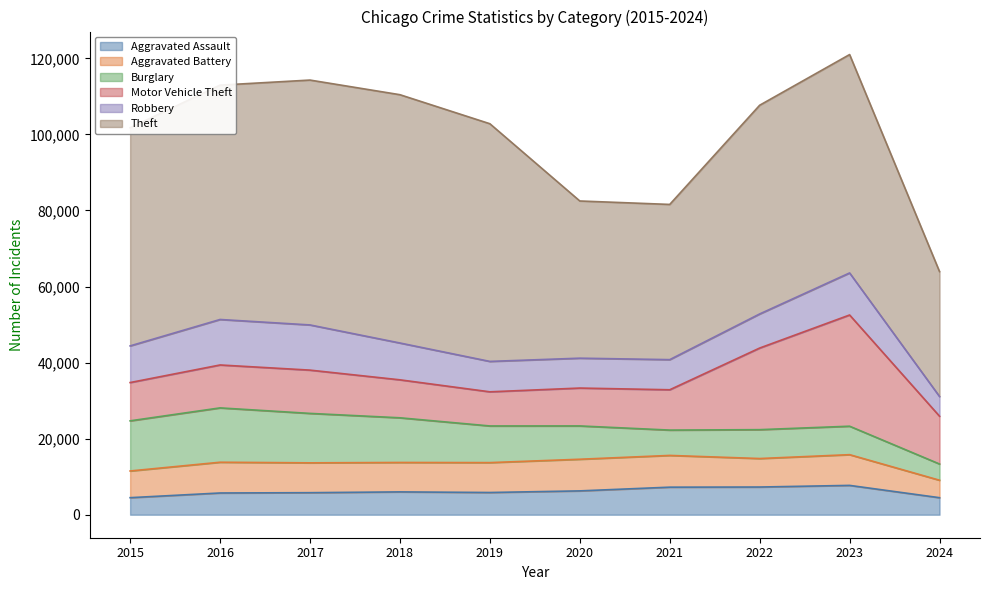

What is the value of the Aggravated Assault point at the 10th from the left?

4475